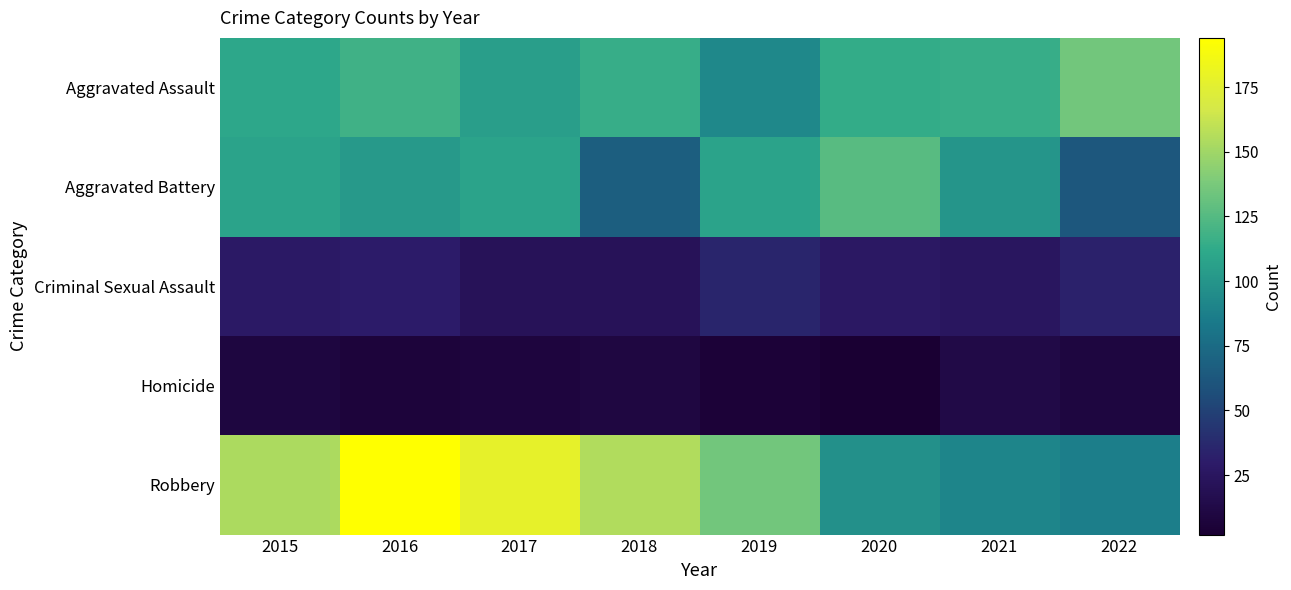

List the series in order of their peak value, highest first.

Robbery, Aggravated Assault, Aggravated Battery, Criminal Sexual Assault, Homicide